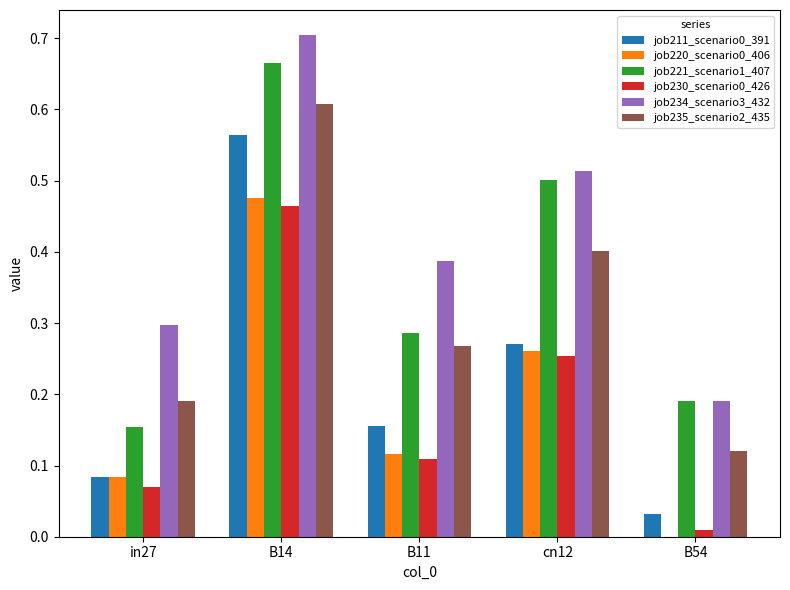

The value of job234_scenario3_432 at B54 is 0.3. True or false?

False